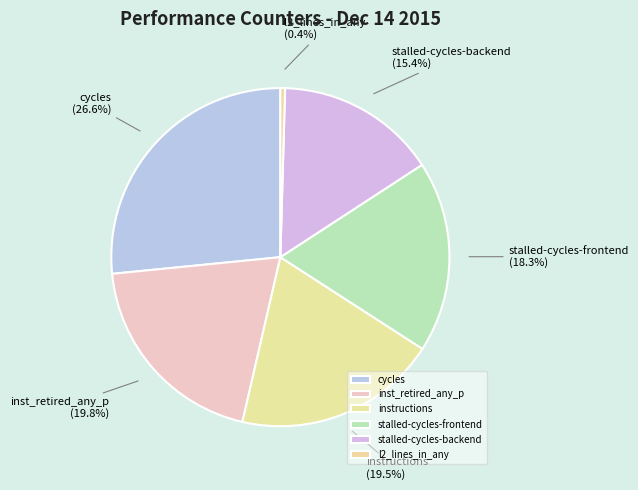

Is inst_retired_any_p the majority of the pie?

No